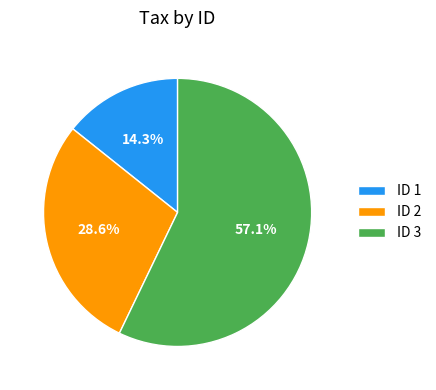

Between ID 3 and ID 2, which is larger?

ID 3